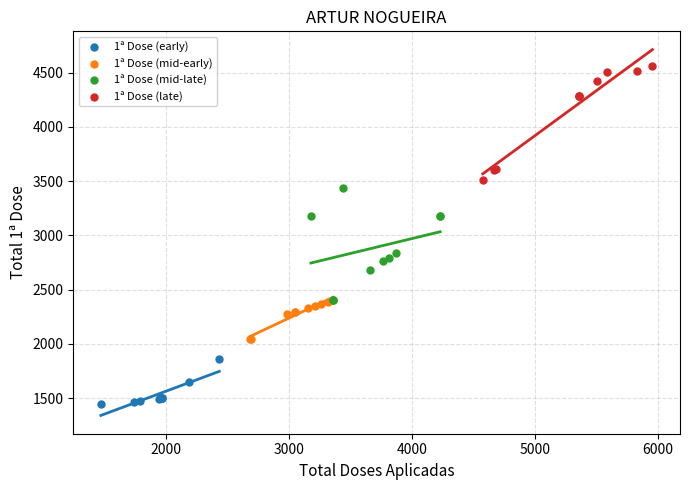

Which series contains the highest Y value?

1ª Dose (late)